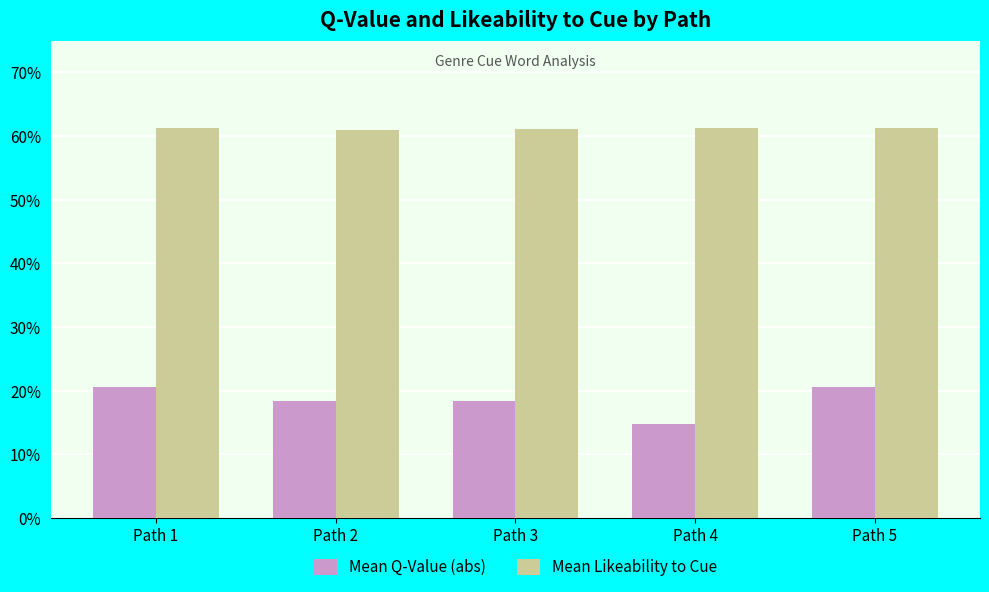

What is the smallest value displayed?

0.1